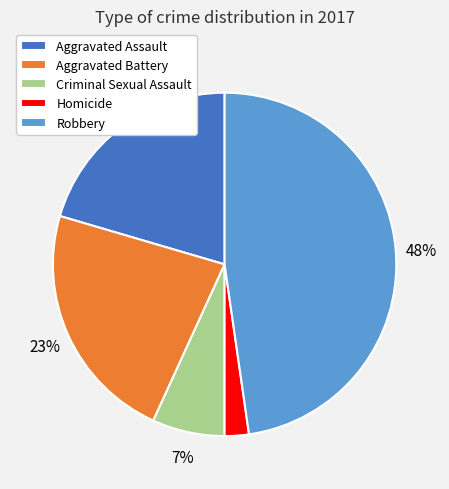

Is it true that Aggravated Assault is 11% of the pie?

False